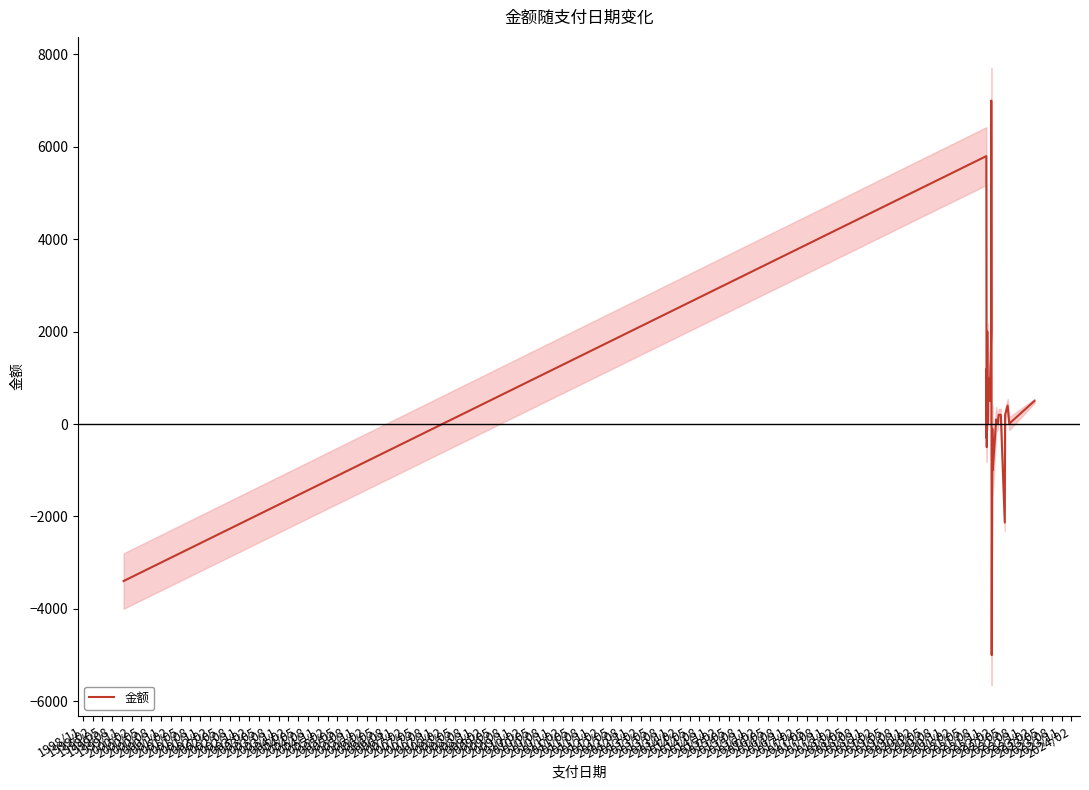

At which label is the value closest to 1000?

2000/08